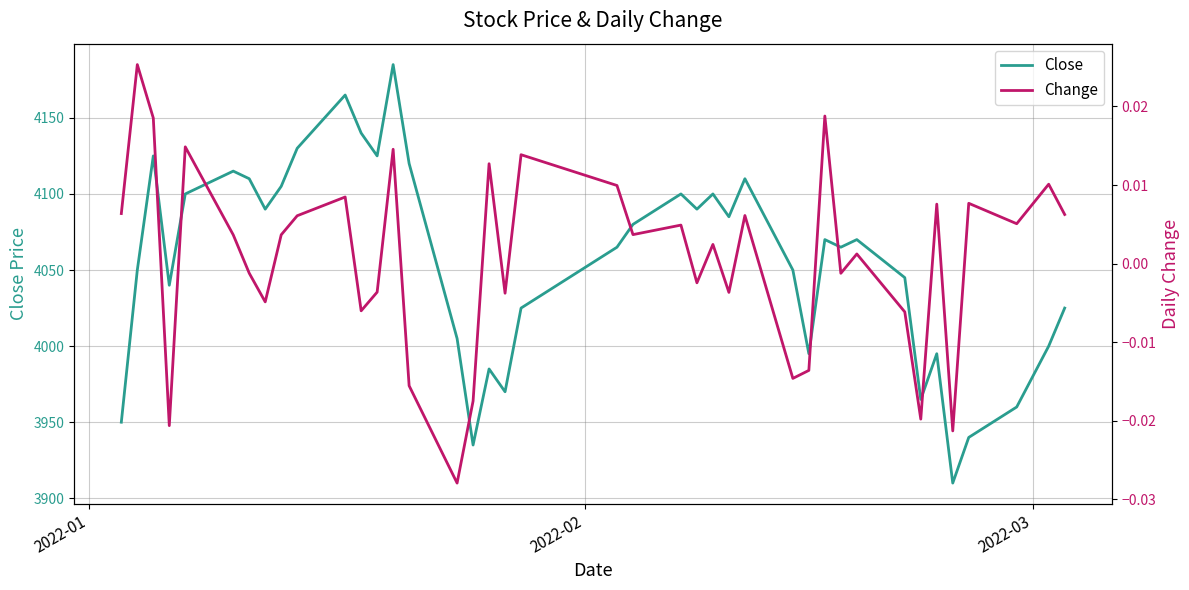

True or false: Change and Close intersect in this chart.

False